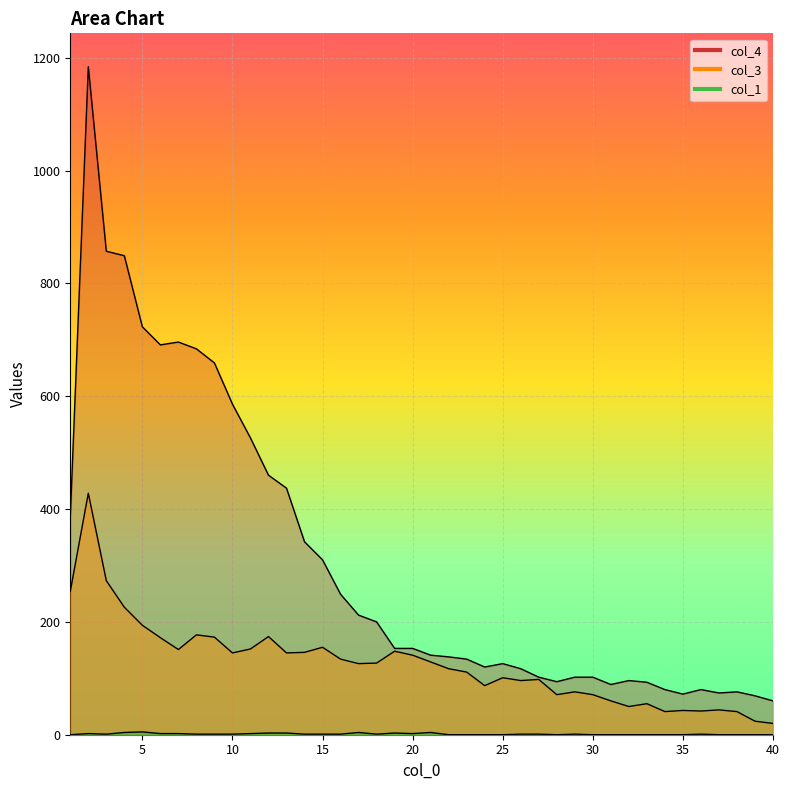

Rank the series by their maximum value, from lowest to highest.

col_1, col_3, col_4